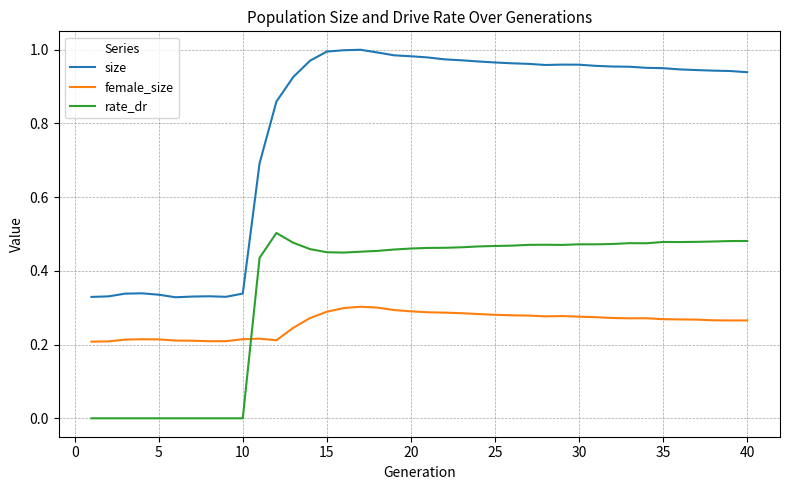

Which series has the largest range (max minus min)?

size